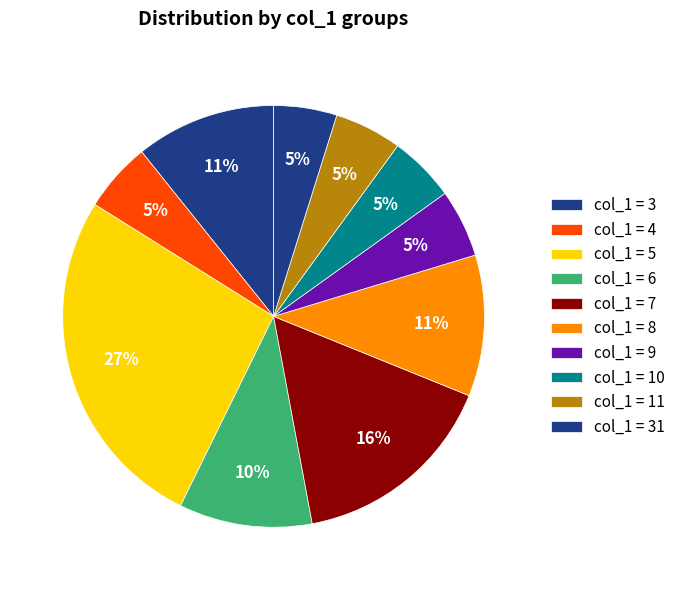

How many slices are in this pie chart?

10